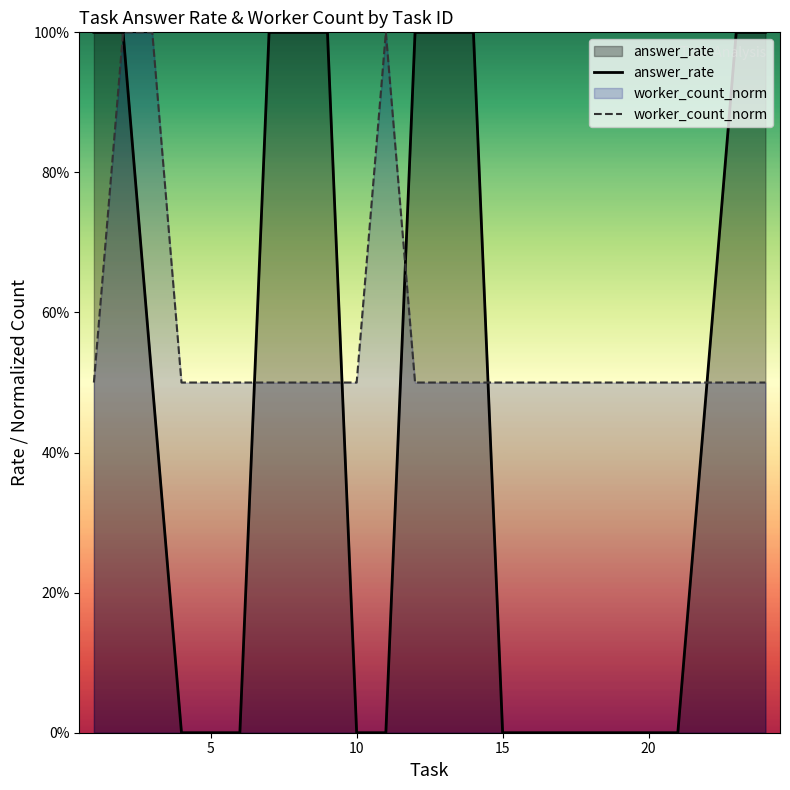

Which series has the largest total across all categories?

worker_count_norm